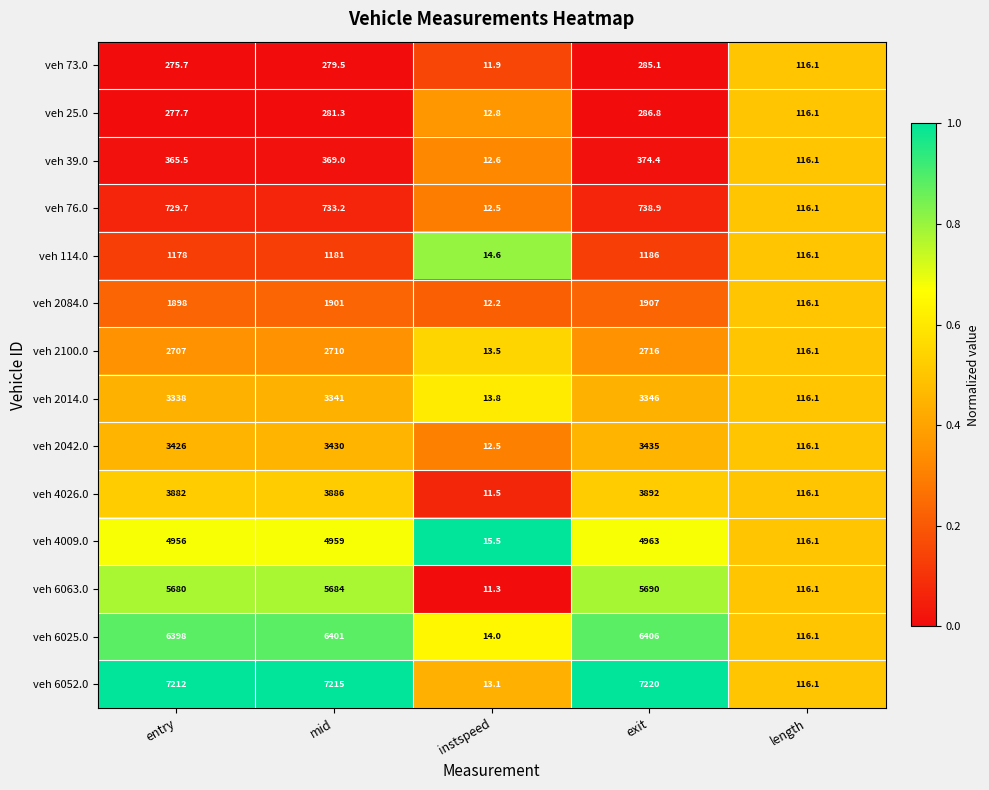

Which category has the highest value across all series?

exit